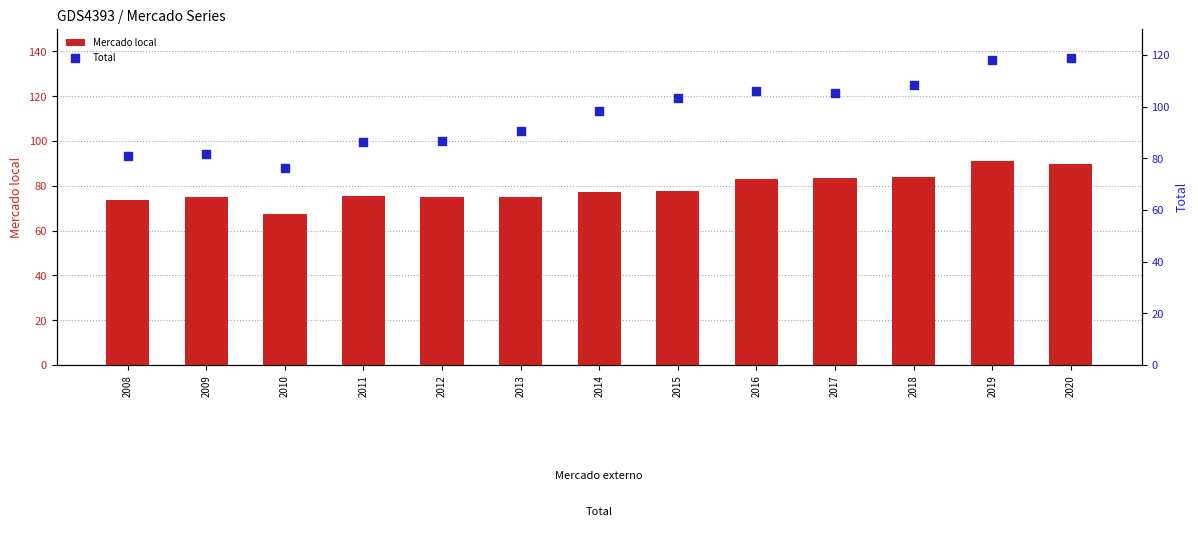

Is the value of Mercado local at 2009 greater than the value of Total at 2011?

No